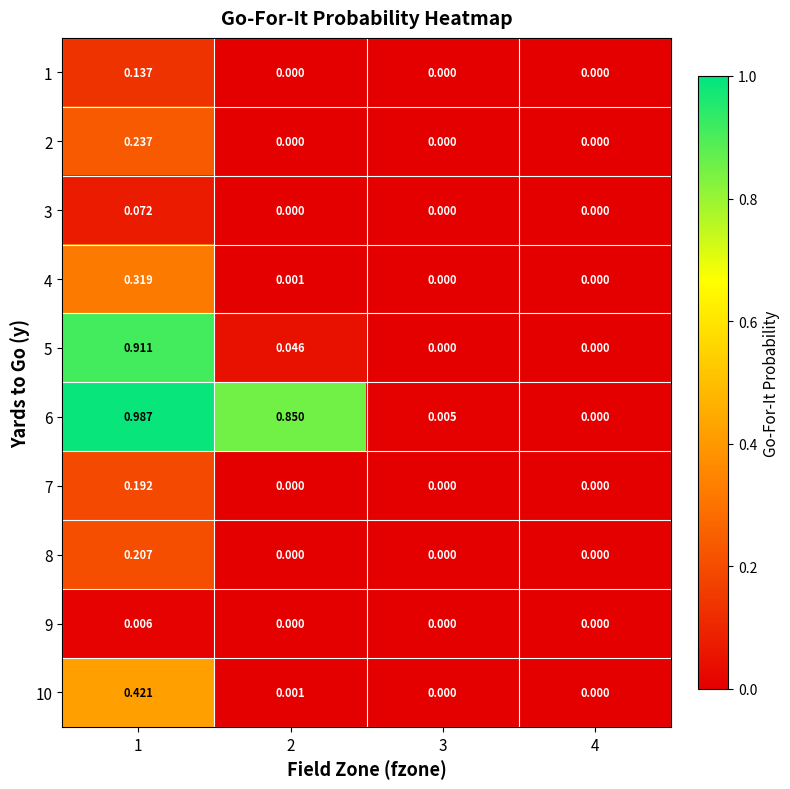

Is the value of 6 at 1 greater than the value of 10 at 3?

Yes